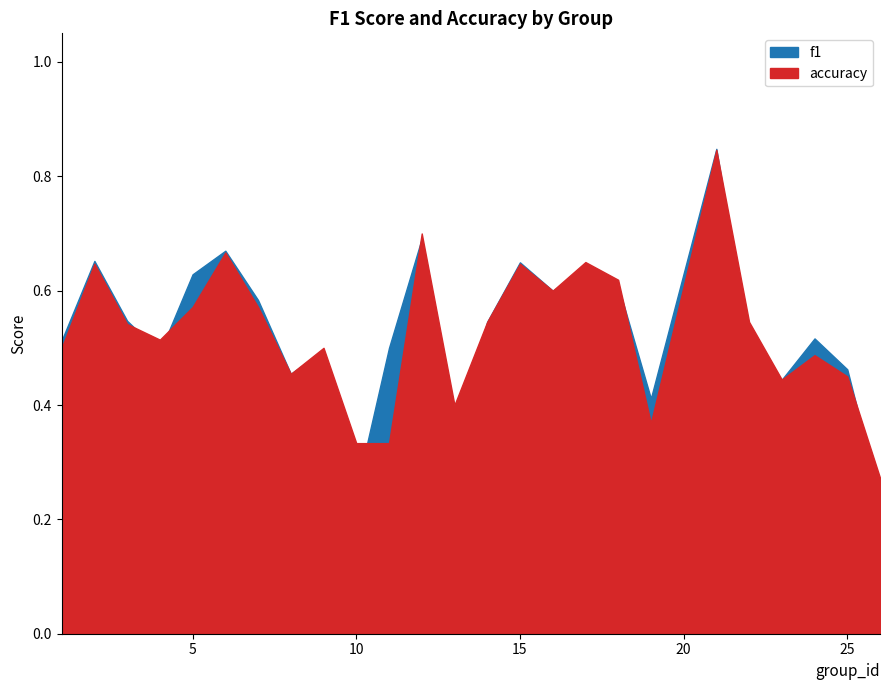

Rank the series at 10 from lowest to highest value.

f1, accuracy